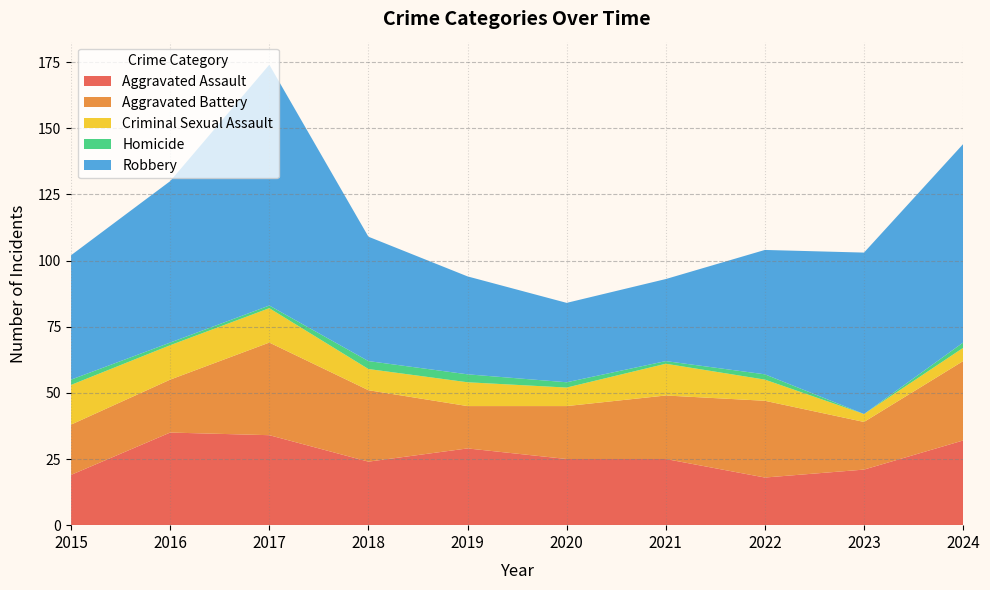

Reading right to left, what are all the values shown in this chart?

Aggravated Assault: 32	21	18	25	25	29	24	34	35	19
Aggravated Battery: 30	18	29	24	20	16	27	35	20	19
Criminal Sexual Assault: 5	3	8	12	7	9	8	13	13	15
Homicide: 2	0	2	1	2	3	3	1	1	2
Robbery: 75	61	47	31	30	37	47	91	61	47